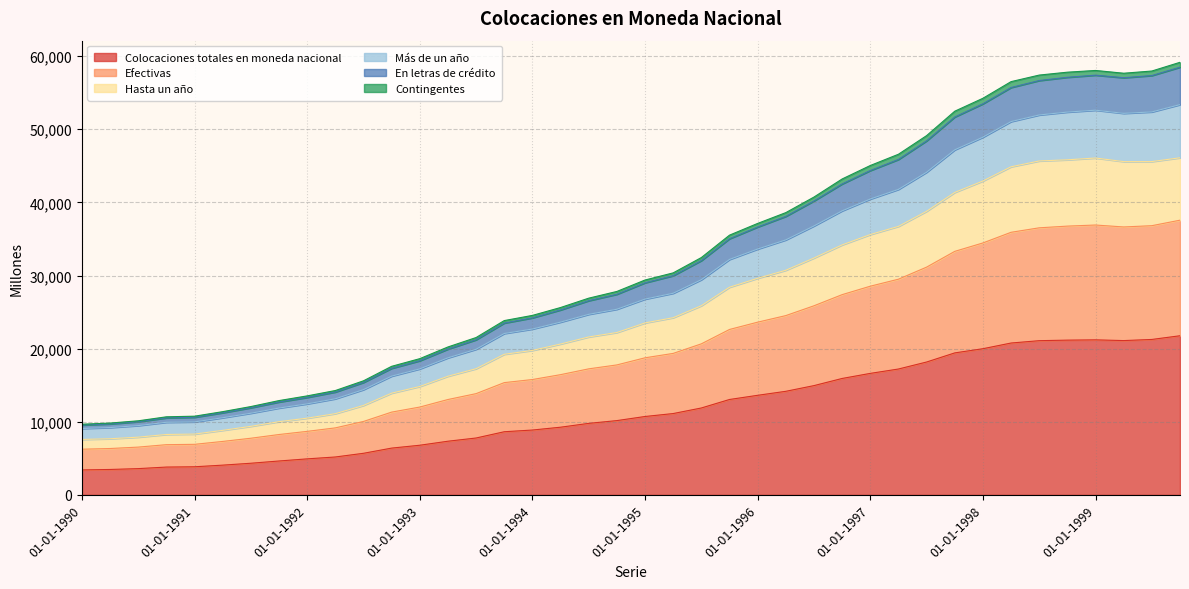

What is the highest value of the Colocaciones totales en moneda nacional series?

21763